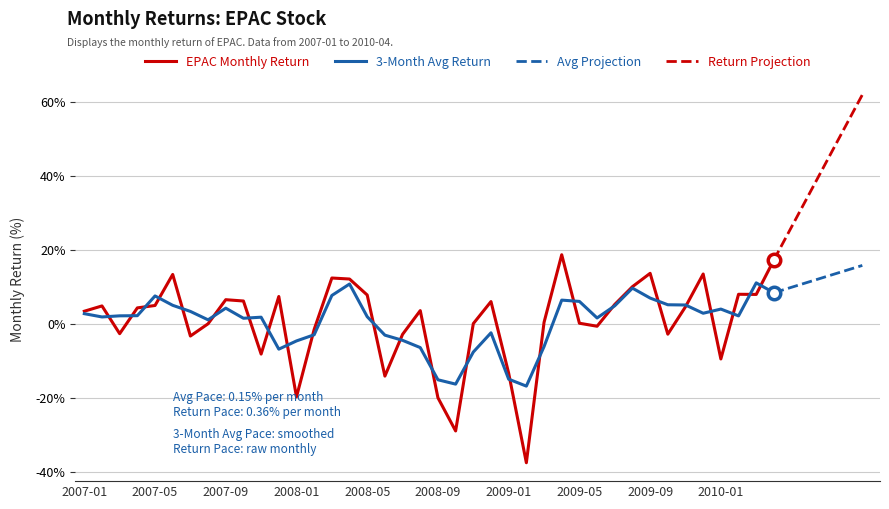

Reading left to right, extract all data points from this chart.

2007-01=3.4	2007-02=4.8	2007-03=-2.7	2007-04=4.3	2007-05=5.0	2007-06=13.4	2007-07=-3.3	2007-08=0.0	2007-09=6.5	2007-10=6.2	2007-11=-8.2	2007-12=7.4	2008-01=-19.8	2008-02=-1.5	2008-03=12.4	2008-04=12.1	2008-05=7.8	2008-06=-14.1	2008-07=-2.8	2008-08=3.6	2008-09=-20.0	2008-10=-29.0	2008-11=0.1	2008-12=6.0	2009-01=-13.4	2009-02=-37.6	2009-03=0.4	2009-04=18.7	2009-05=0.2	2009-06=-0.7	2009-07=5.2	2009-08=10.0	2009-09=13.7	2009-10=-2.8	2009-11=4.6	2009-12=13.5	2010-01=-9.5	2010-02=8.0	2010-03=8.0	2010-04=17.3